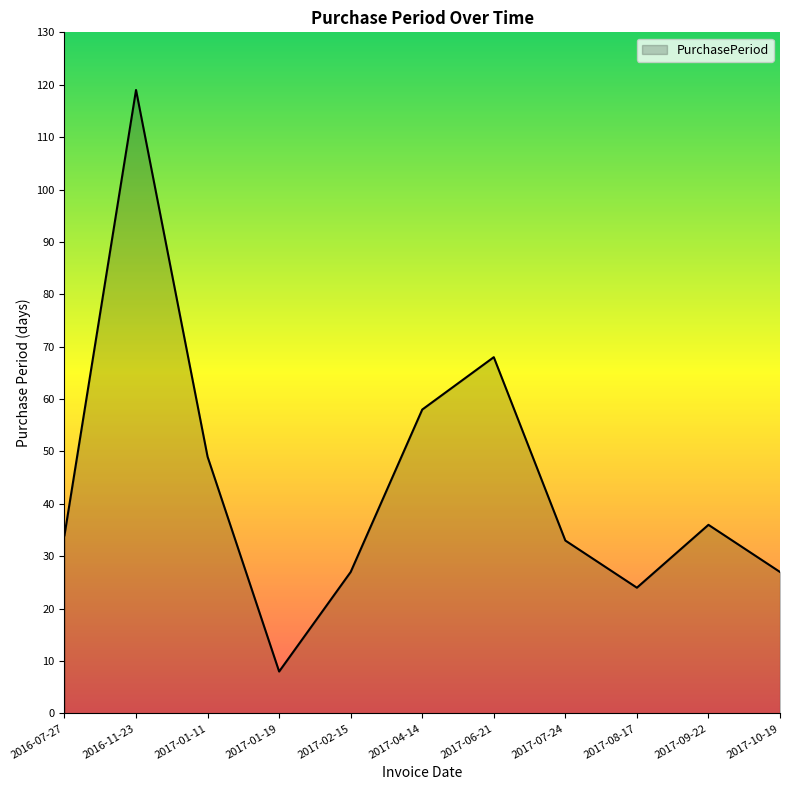

Which has a higher value, 2017-06-21 or 2016-07-27?

2017-06-21